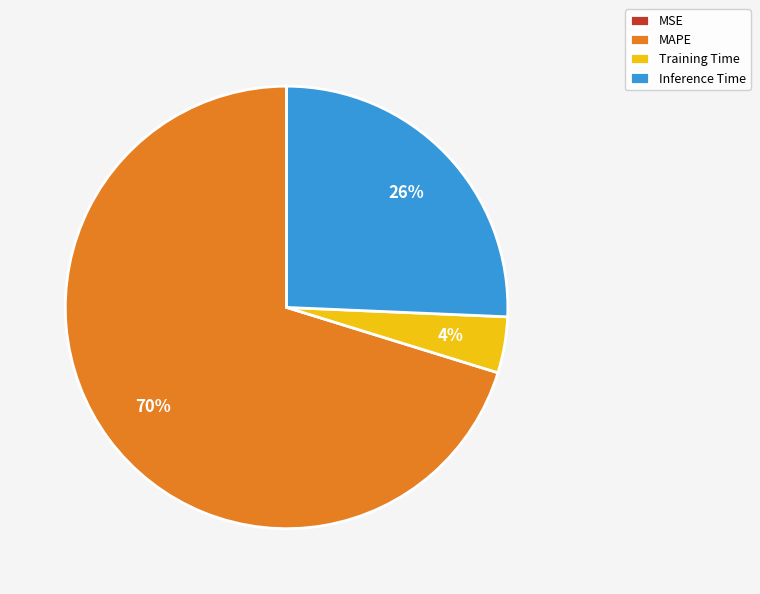

Between Inference Time and Training Time, which is larger?

Inference Time